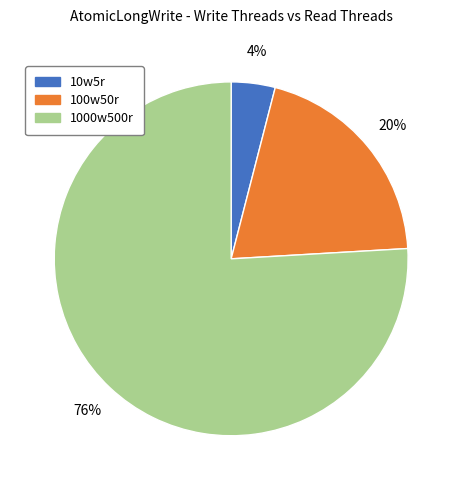

Rank the categories by value from highest to lowest.

1000w500r, 100w50r, 10w5r